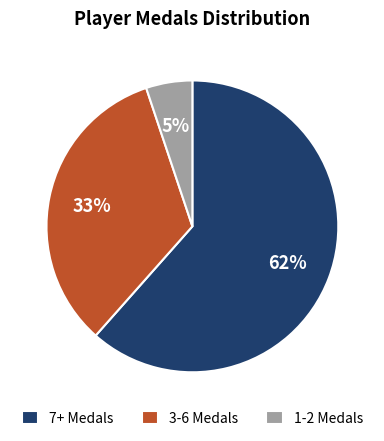

Do 3-6 Medals and 1-2 Medals together represent more than half of the pie?

No